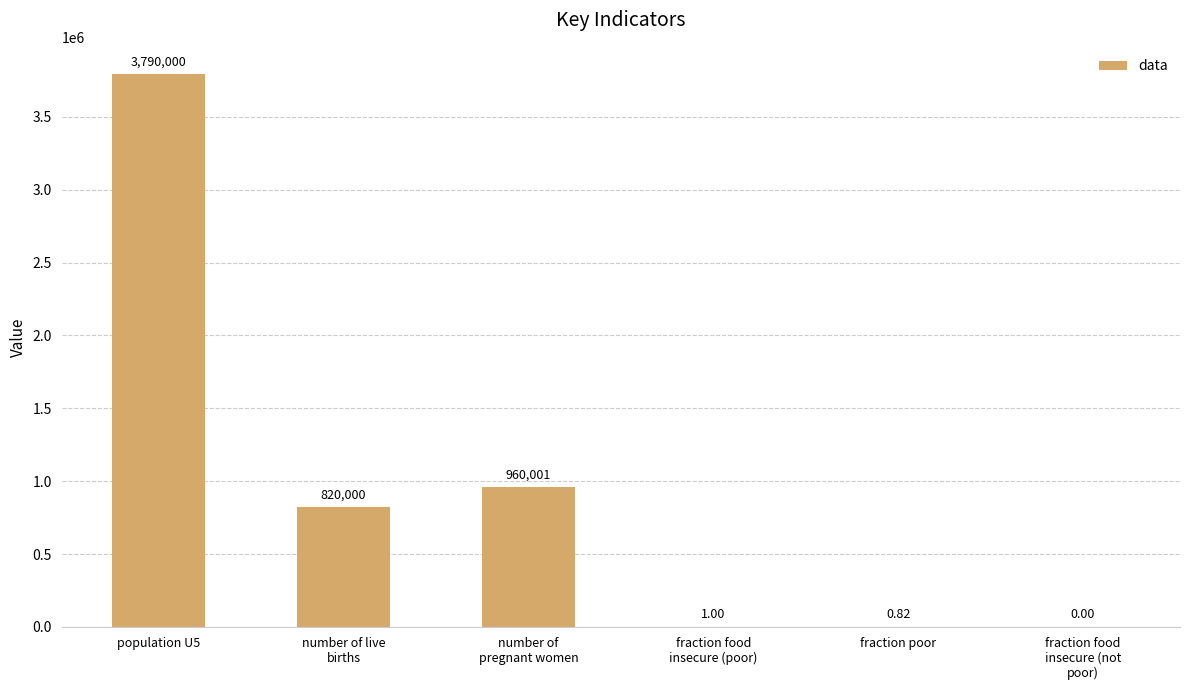

Between number of live
births and fraction poor, which is larger?

number of live
births